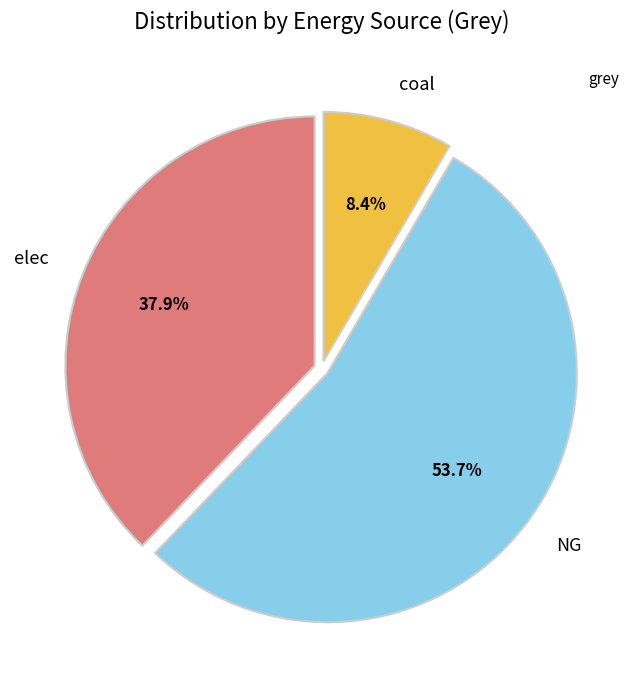

What percentage is the elec slice, to the nearest percent?

38%